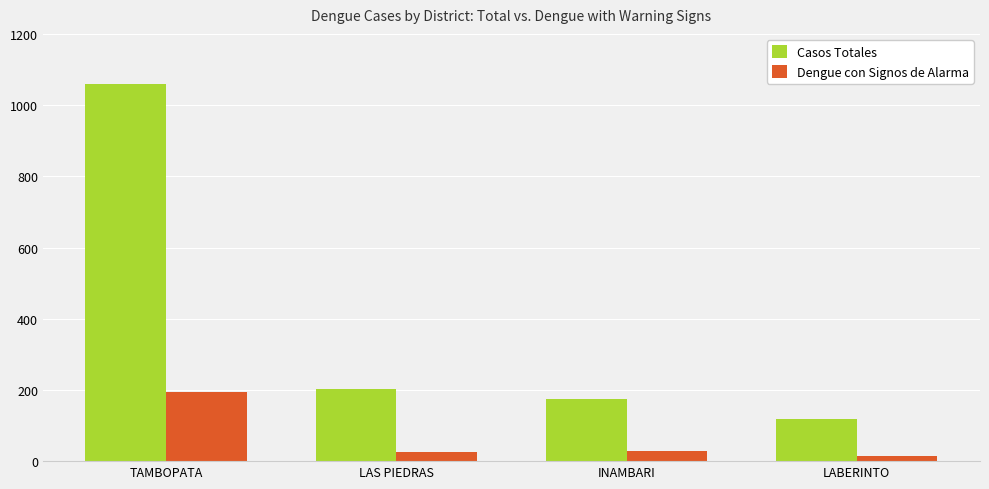

At which category is the sum across all series the highest?

TAMBOPATA